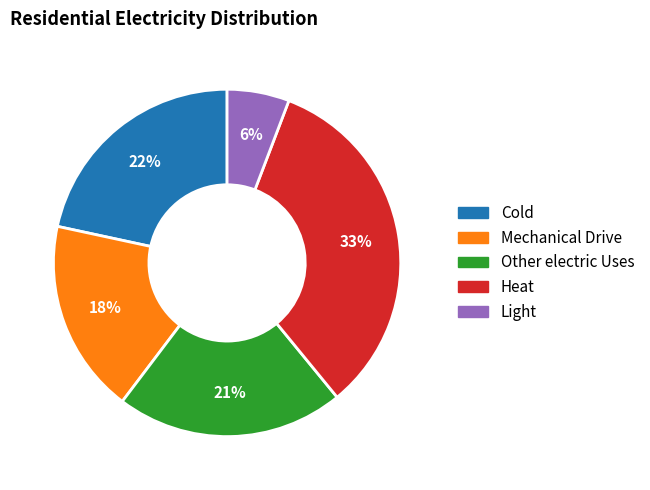

Do Other electric Uses and Heat together represent more than half of the pie?

Yes